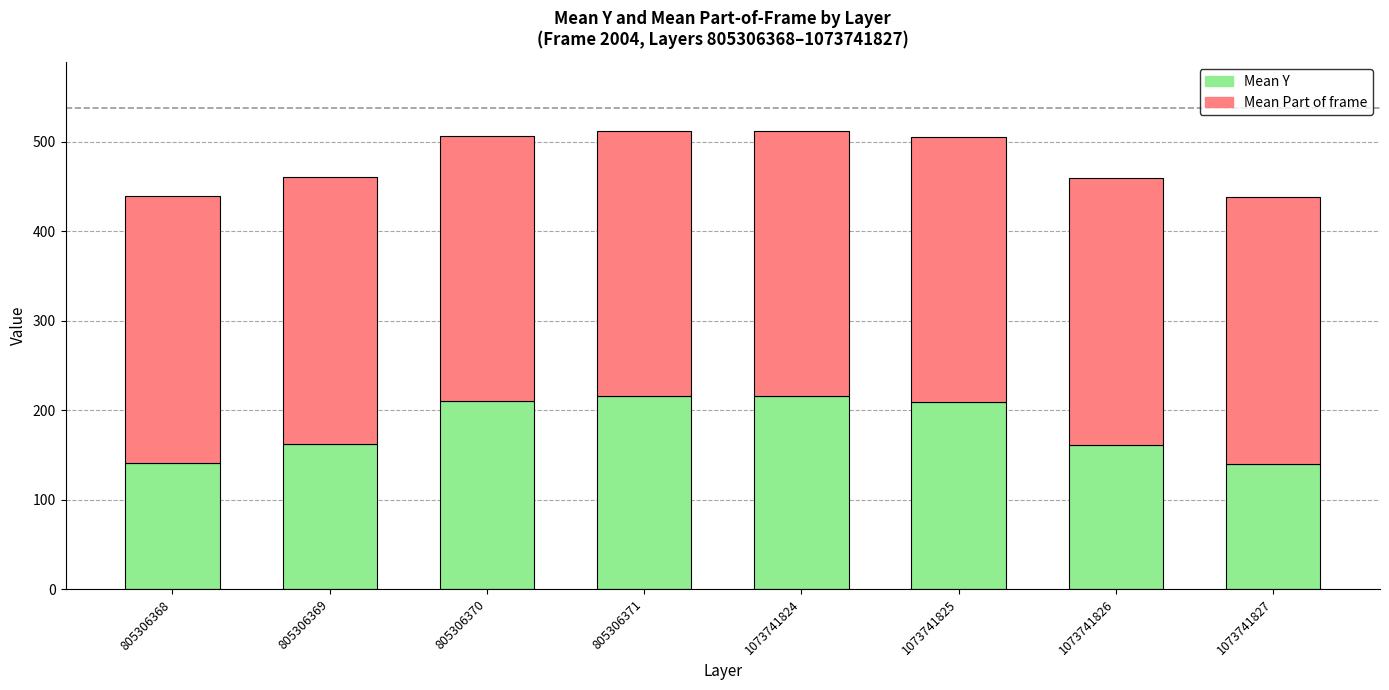

The Mean Y series shows 150 at 805306371. True or false?

False